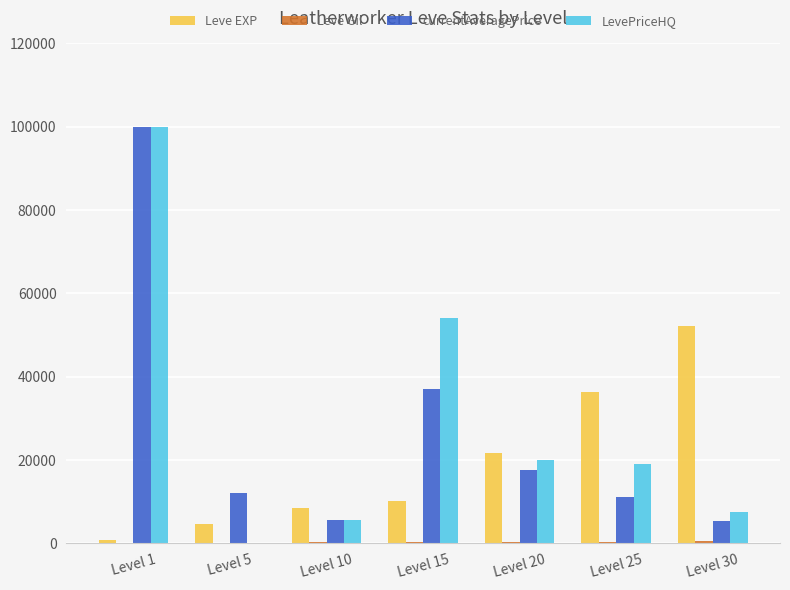

How many categories are shown in the chart?

7